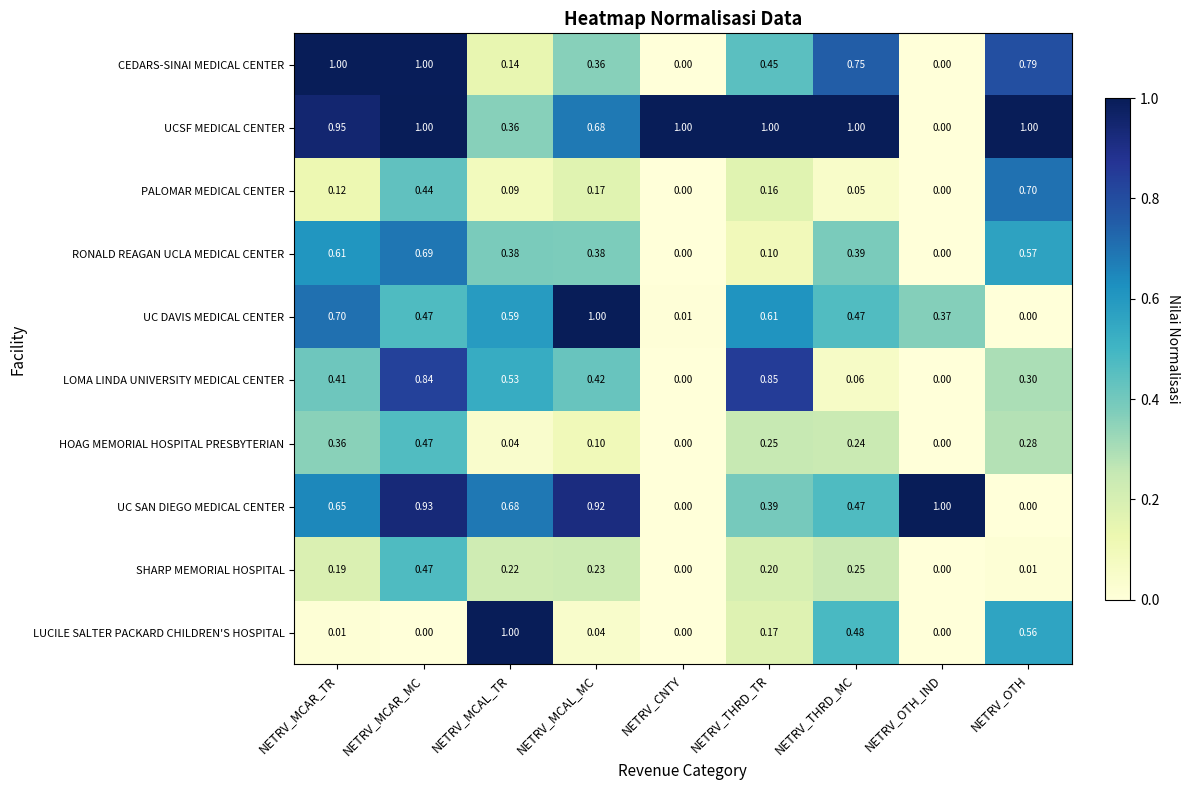

What is the difference between the highest and lowest values at NETRV_OTH?

1.0